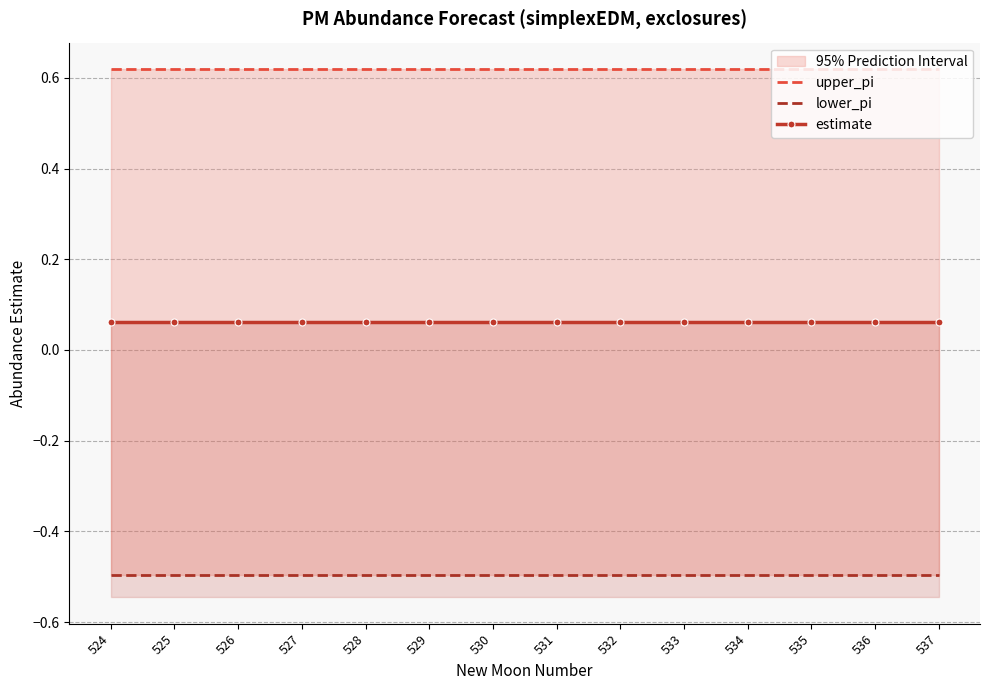

At which label is estimate closest to 0?

525